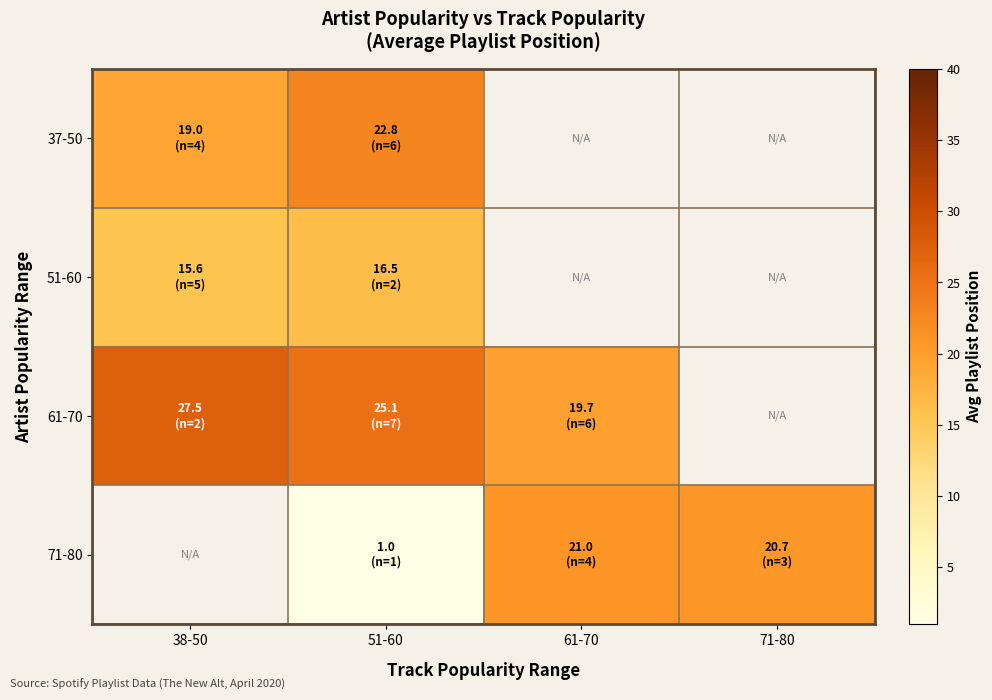

The value of 51-60 at 51-60 is 24.4. True or false?

False